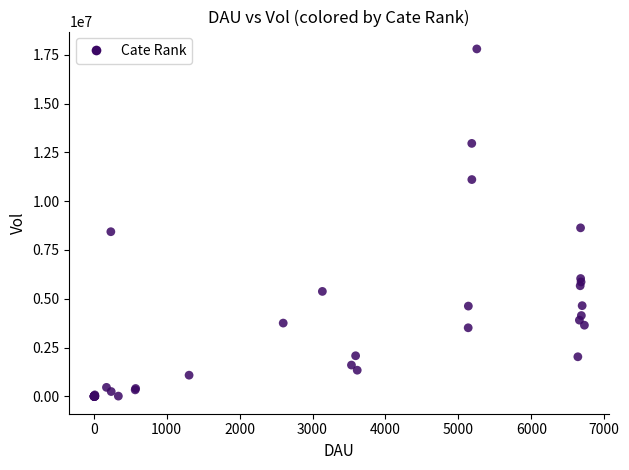

What Y value in the scatter plot is closest to 8898330?

8631812